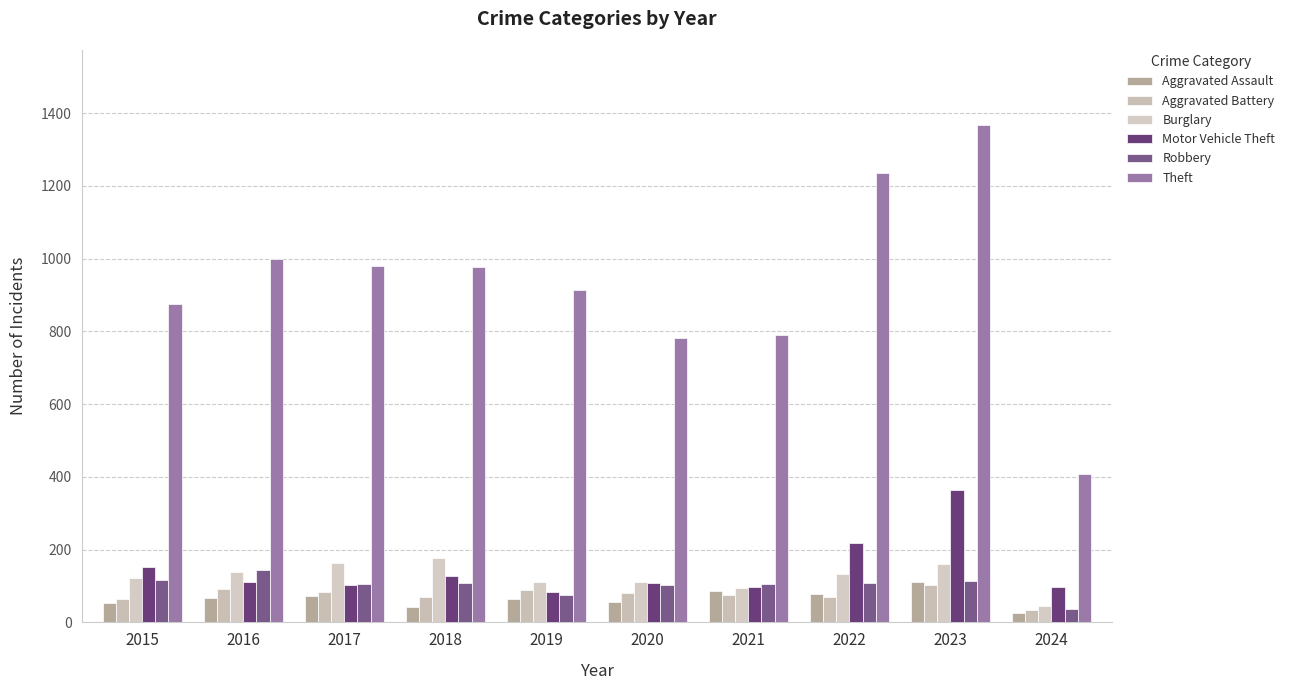

The Aggravated Assault series shows 110 at 2023. True or false?

True